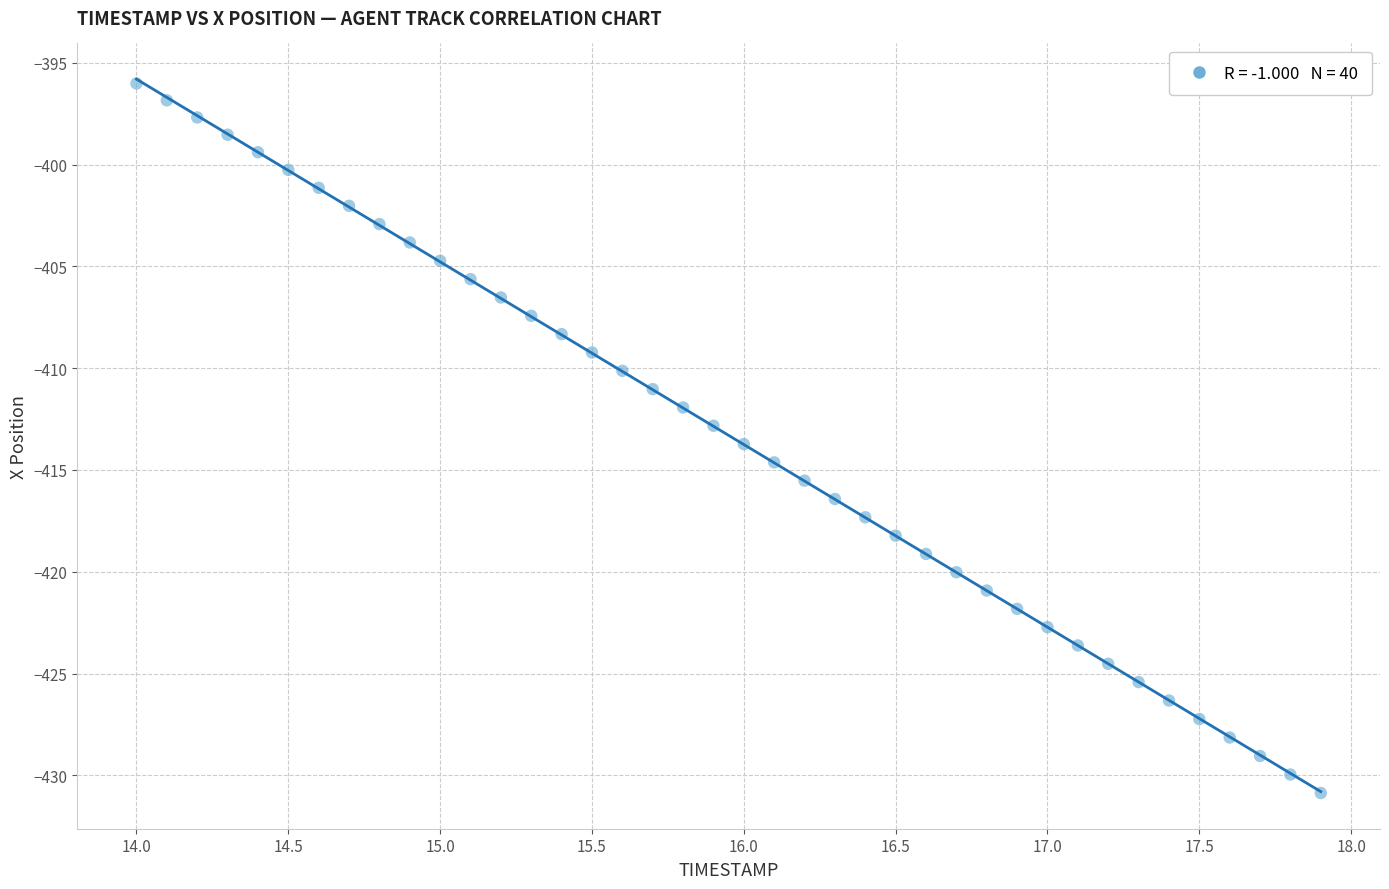

What is the range of Y values (max minus min)?

34.8